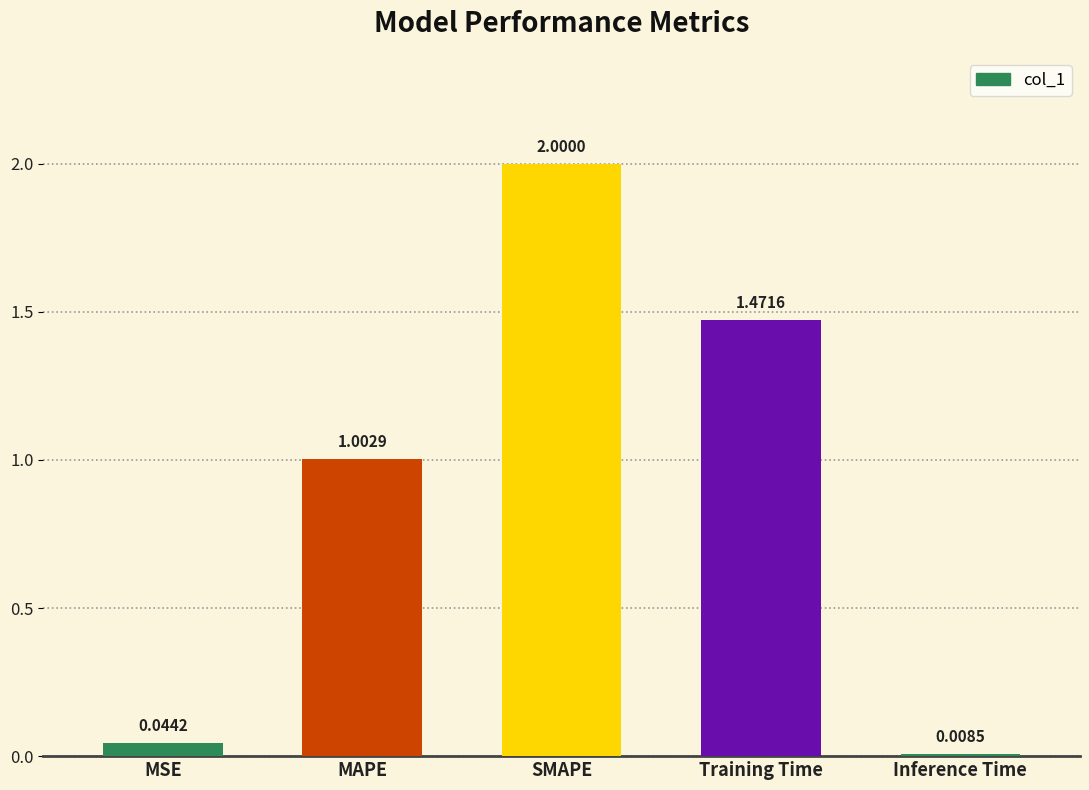

The value at SMAPE is 3.5. True or false?

False